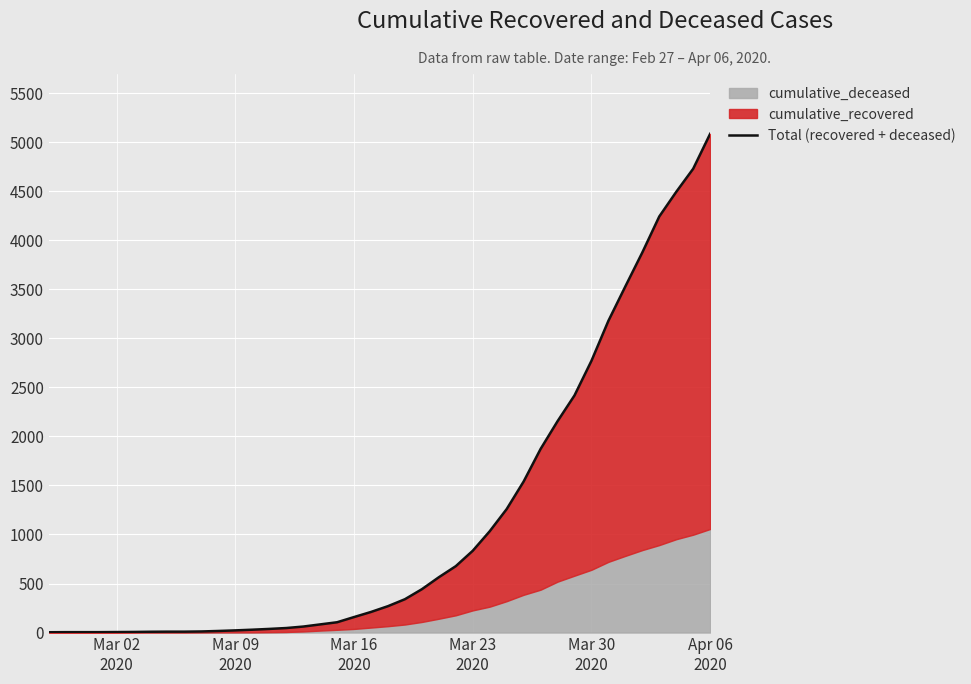

Count the number of categories in the chart.

40